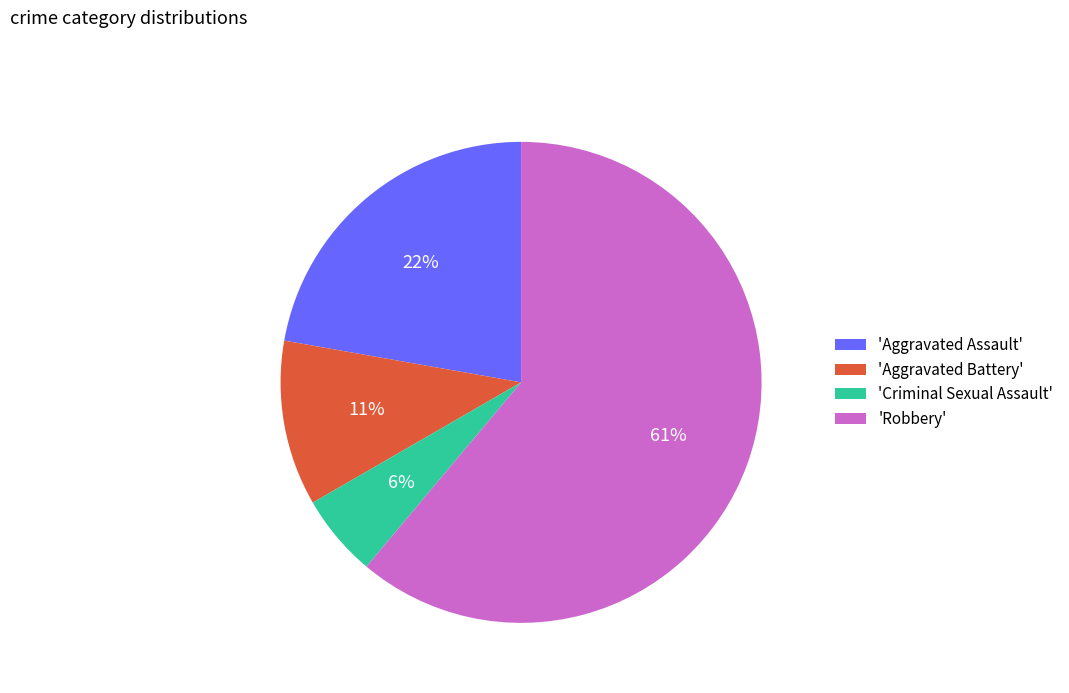

What percentage is the 'Robbery' slice, to the nearest percent?

61%